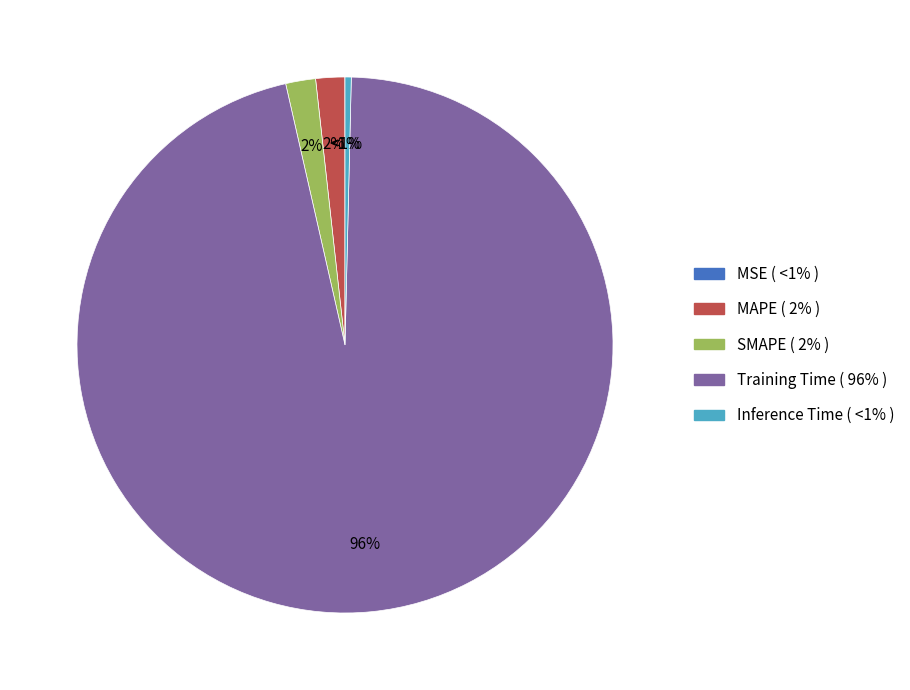

To the nearest percent, what is the difference between the Inference Time and MAPE slice percentages?

1%